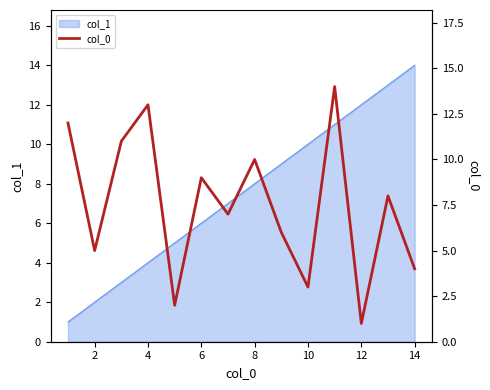

The chart shows a value of 5 at 2. True or false?

True